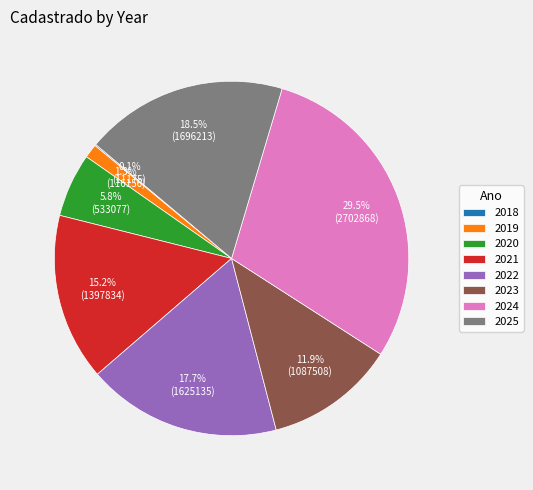

Which has a higher value, 2021 or 2019?

2021